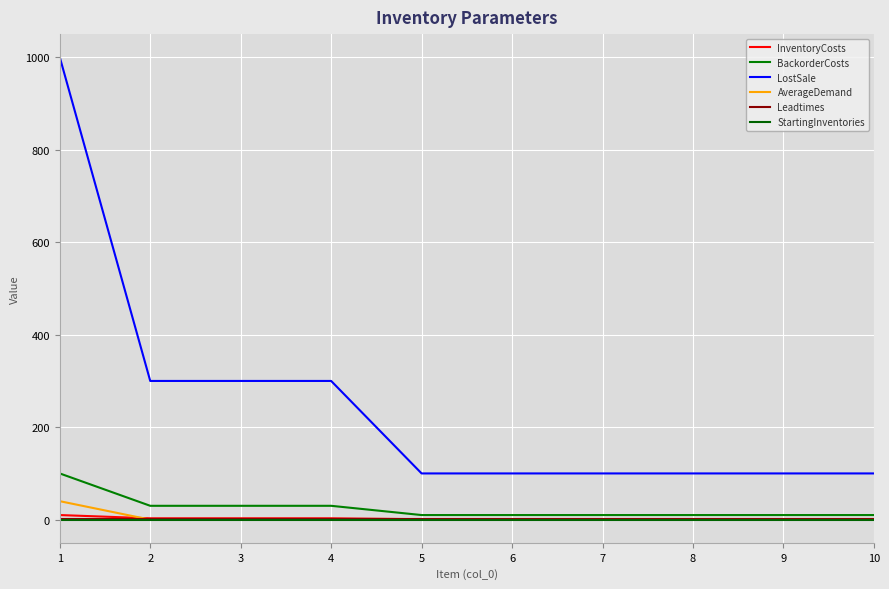

The LostSale series shows 173 at 6. True or false?

False